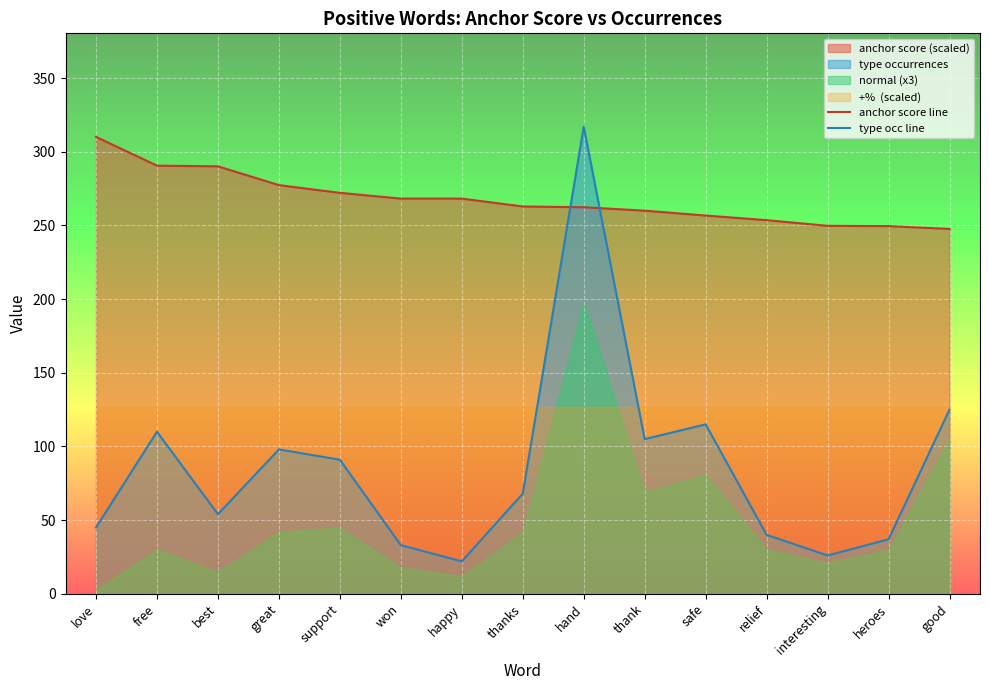

True or false: type occ line and anchor score line intersect in this chart.

True